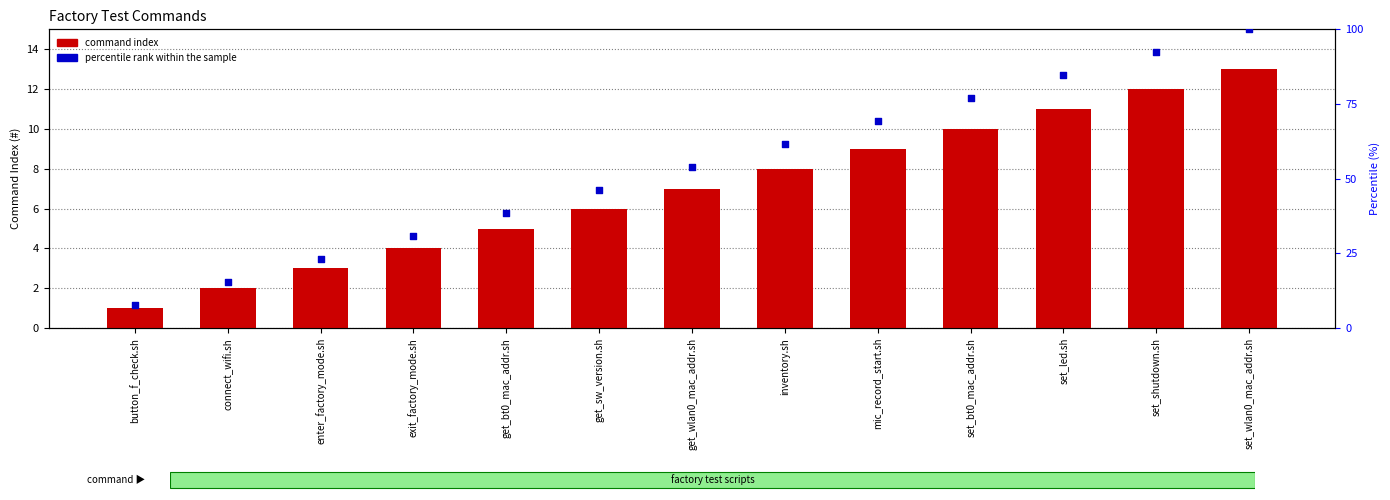

What are all the series names shown in the legend?

command index, percentile rank within the sample